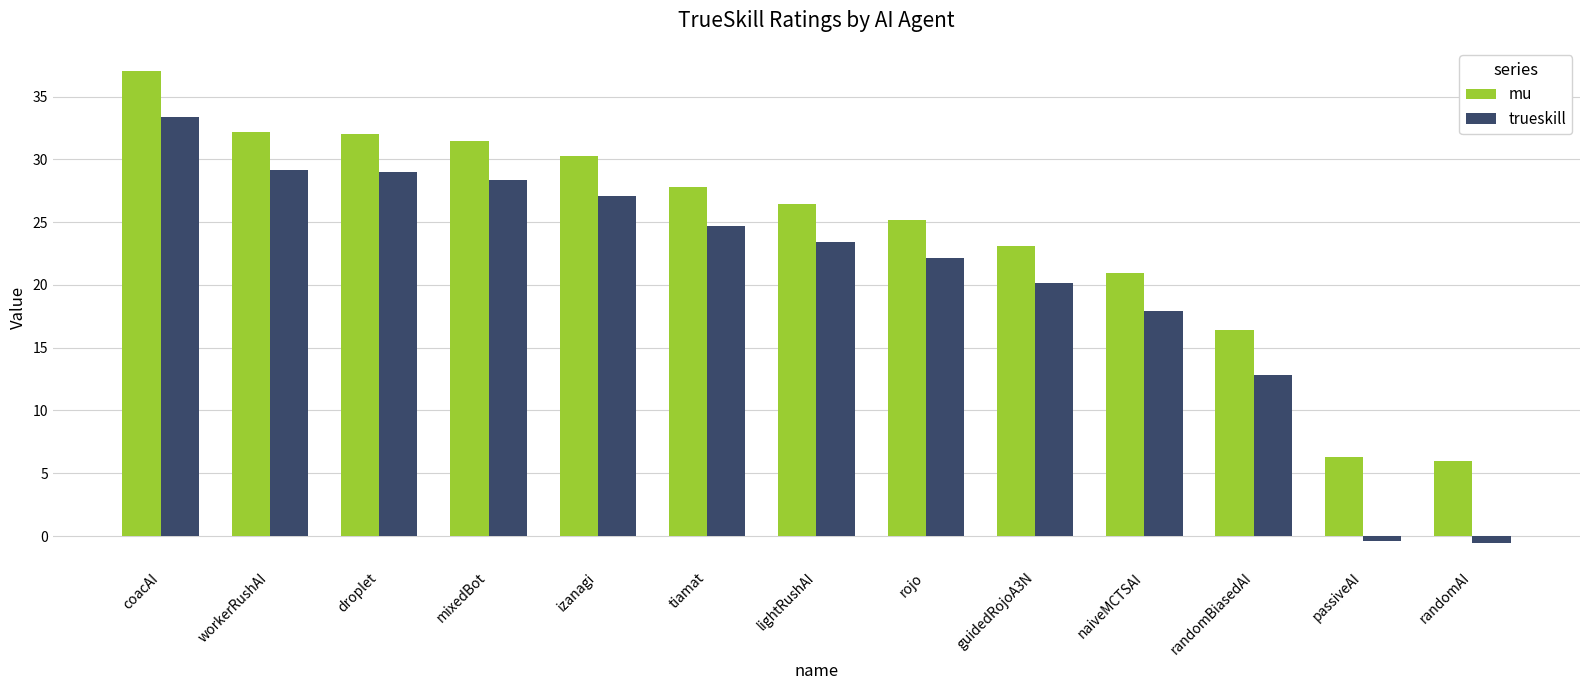

What is the label of the 9th bar from the left?

guidedRojoA3N